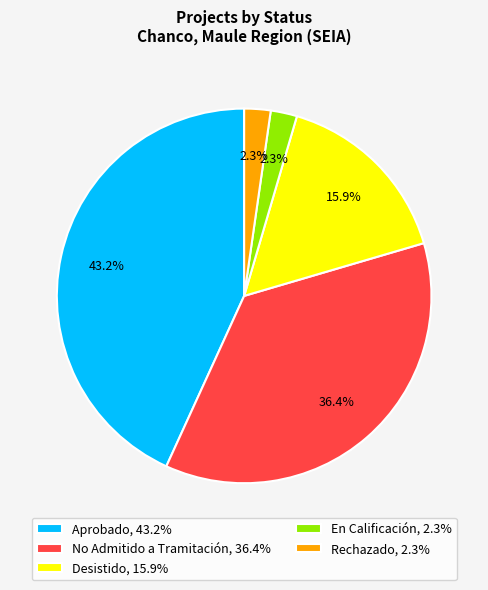

Does Desistido, 15.9% account for over 50% of the chart?

No